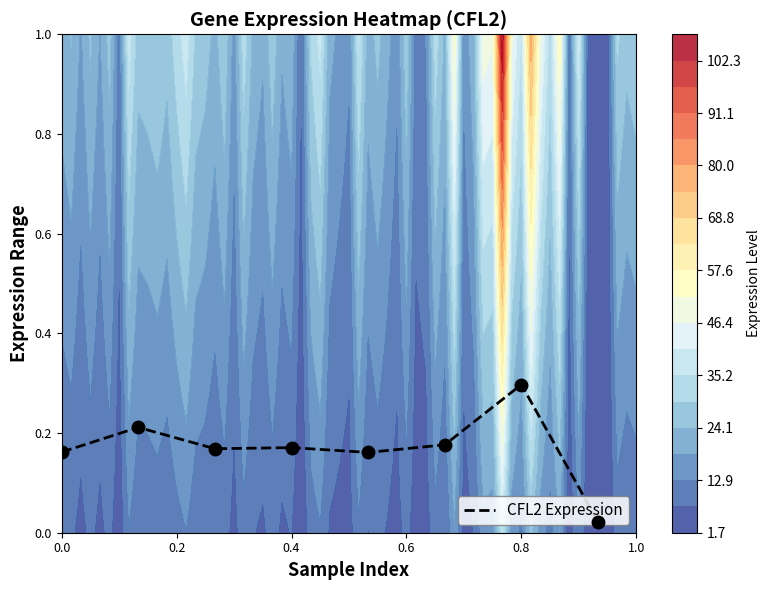

What is the approximate value at 0.0?

0.2